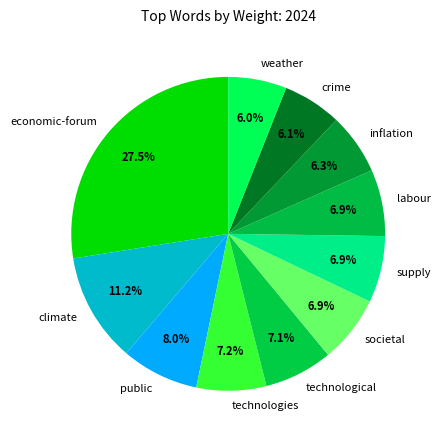

The labour slice represents 1% of the pie. True or false?

False